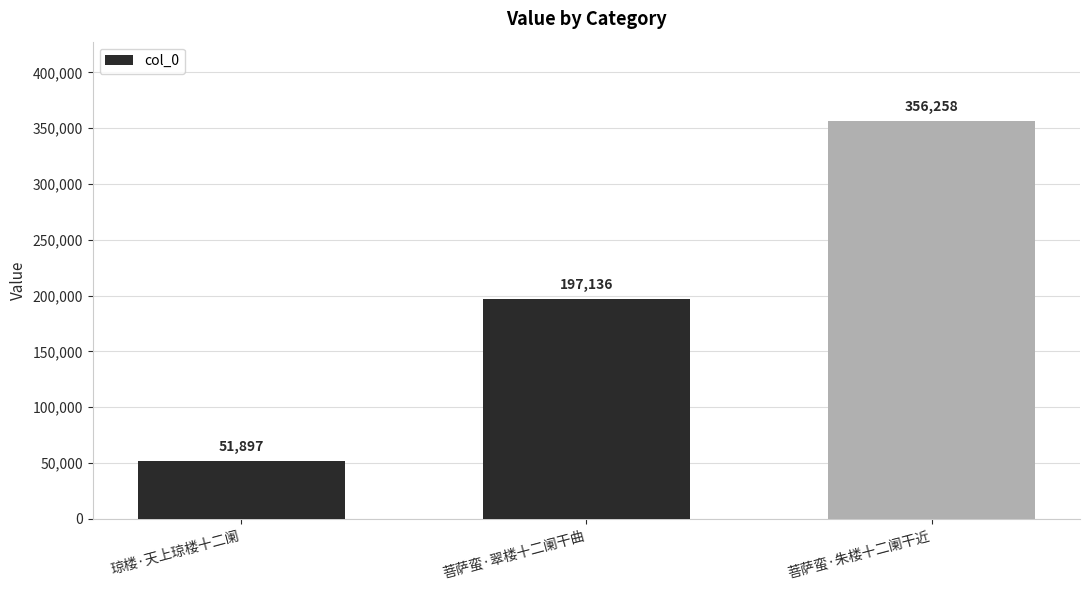

Does the chart contain stacked bars?

No